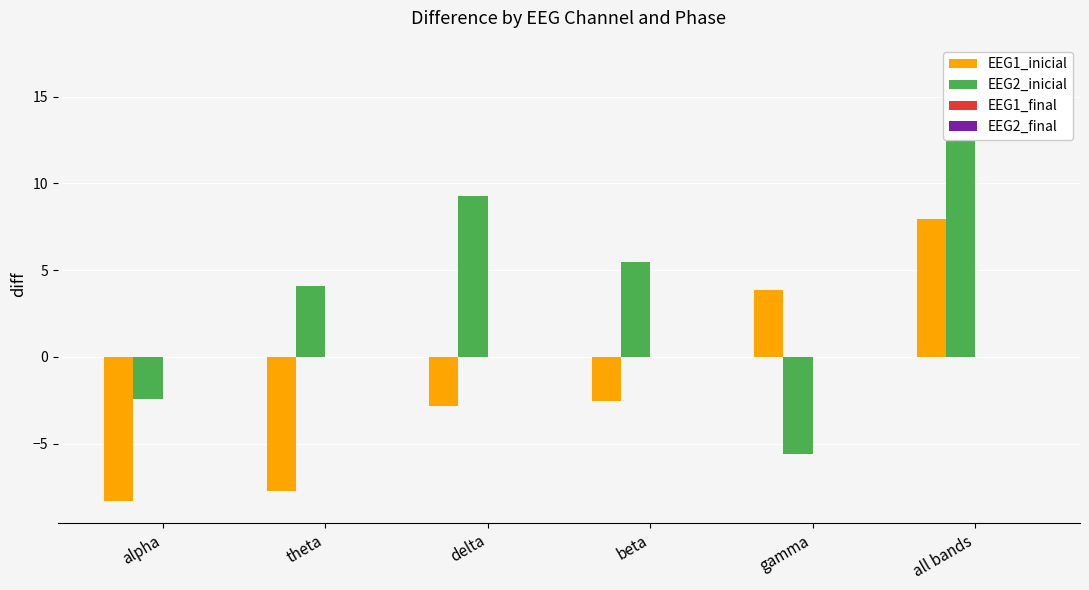

What is the label of the 3rd bar from the left?

delta